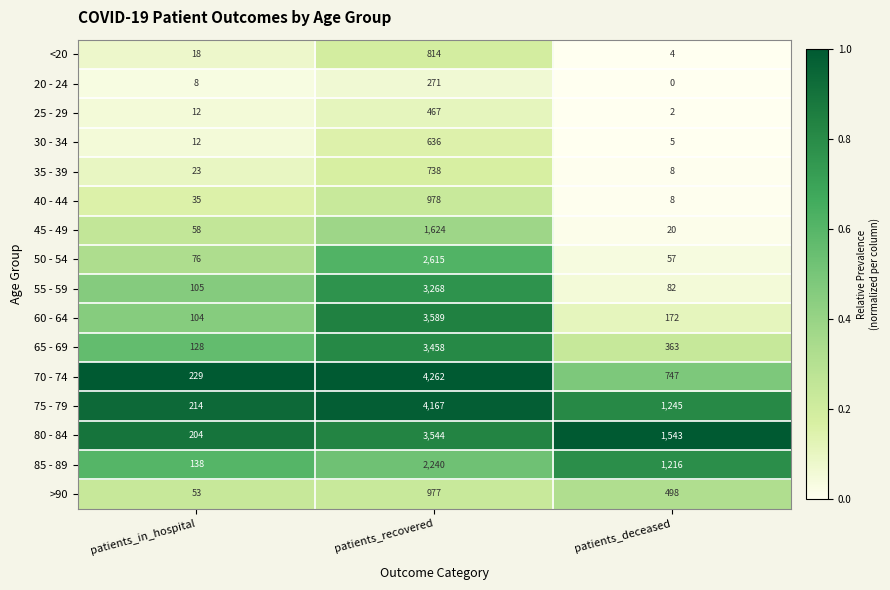

What is the total value across all series at patients_deceased?

5970